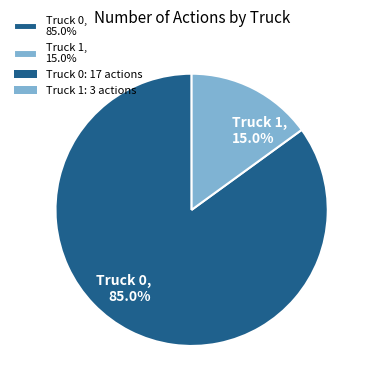

To the nearest percent, what percentage of the pie is Truck 1?

15%